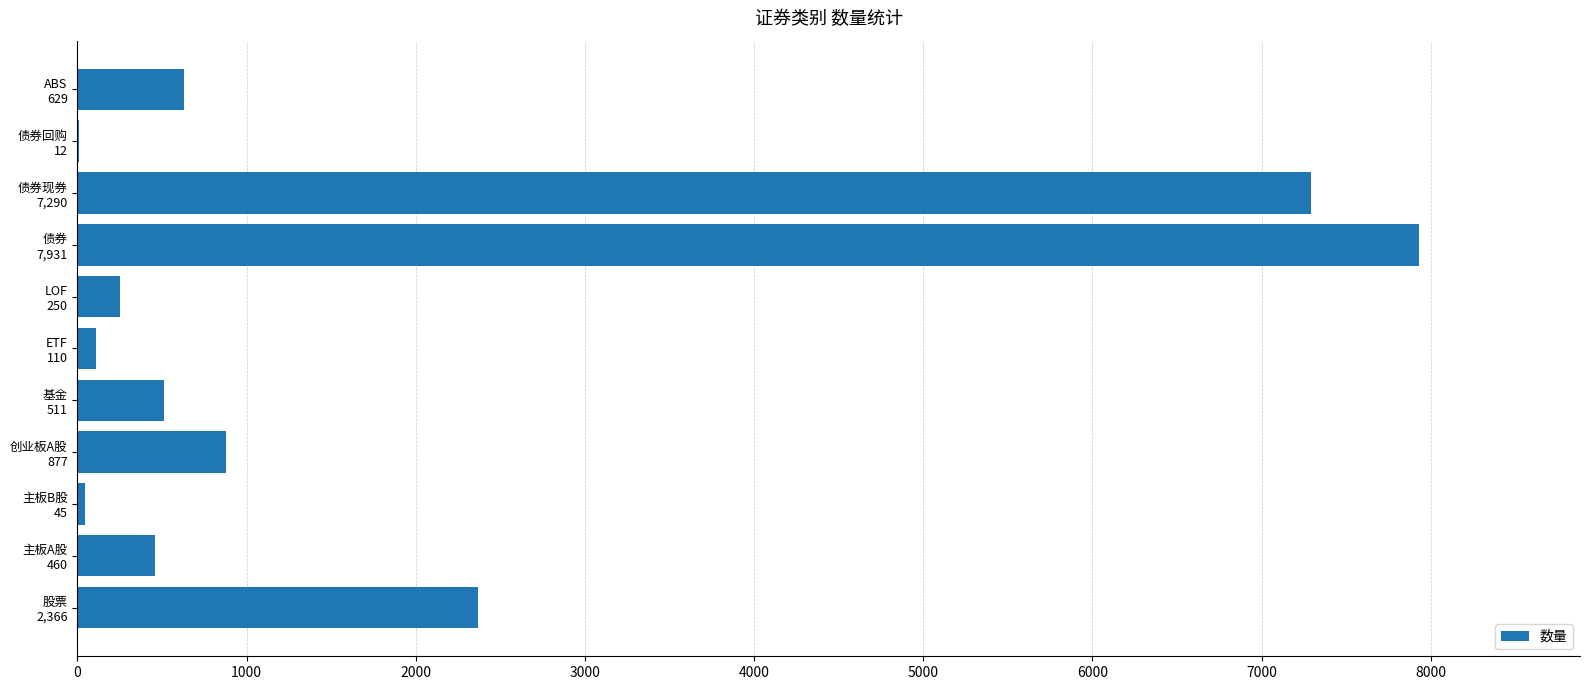

What is the sum of all values?

20481